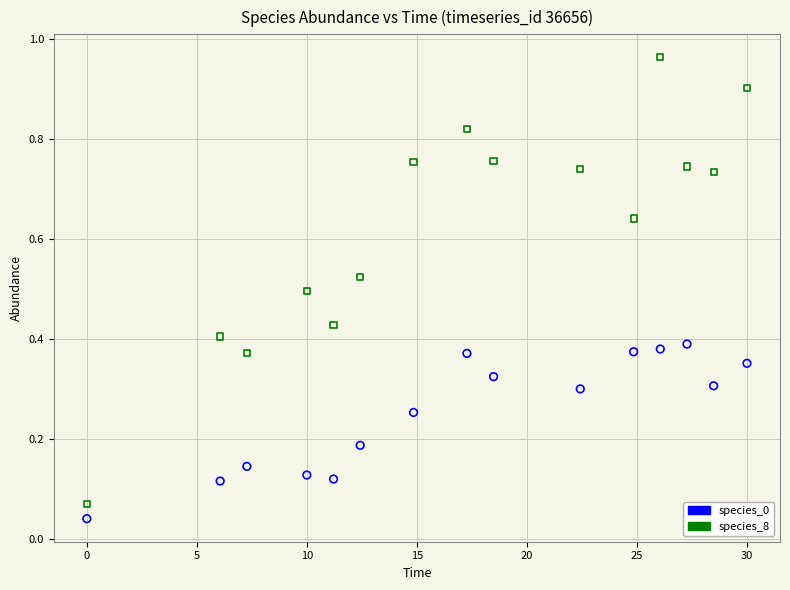

Which series has the largest Y range (max minus min)?

species_8